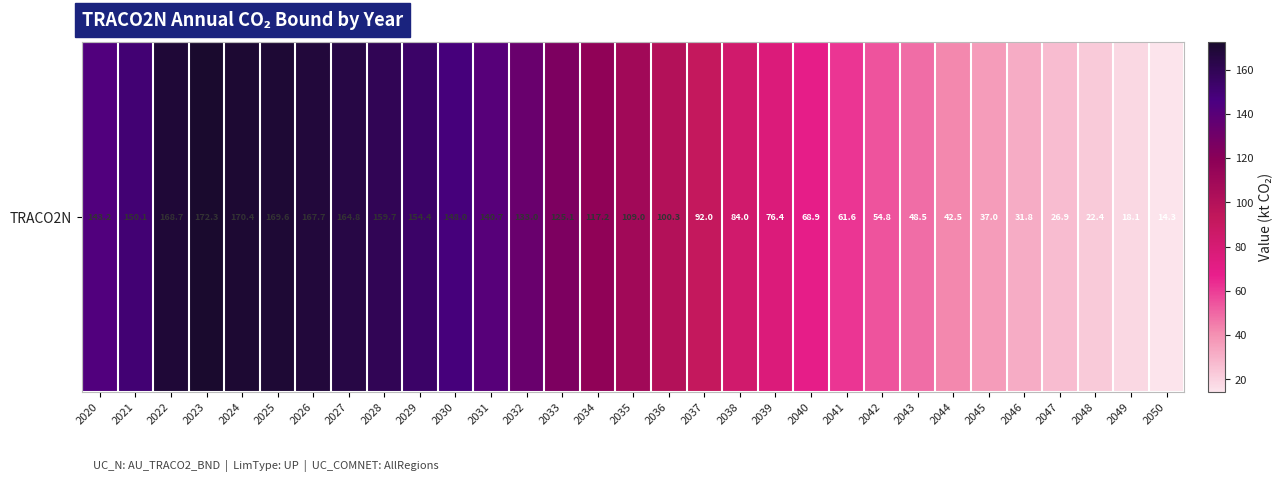

Which label corresponds to the largest value in the chart?

2023